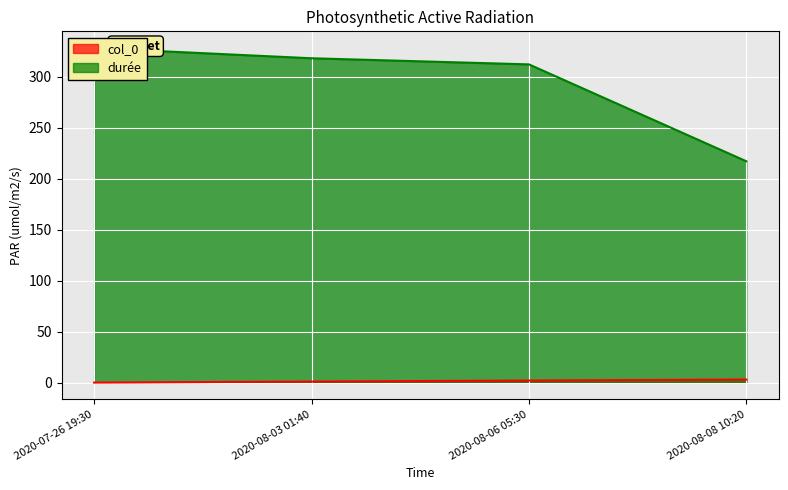

True or false: durée and col_0 intersect in this chart.

False